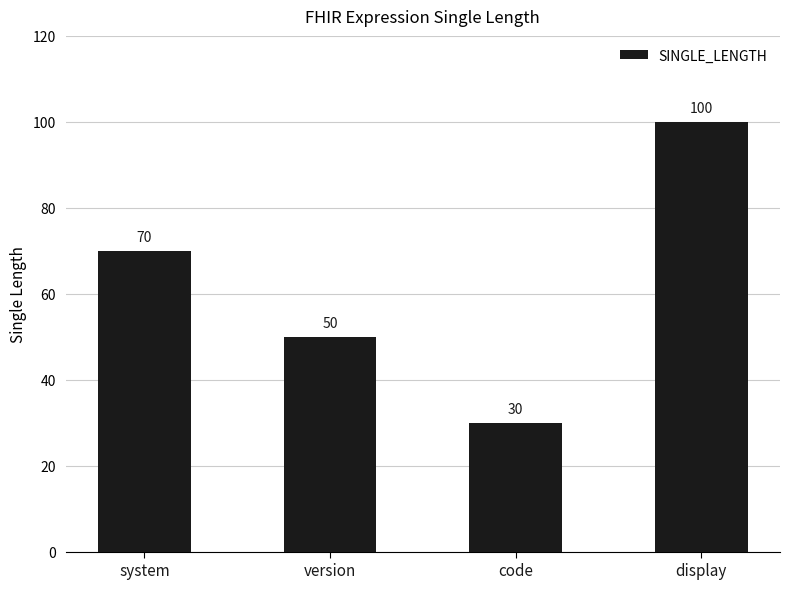

Does the chart contain stacked bars?

No